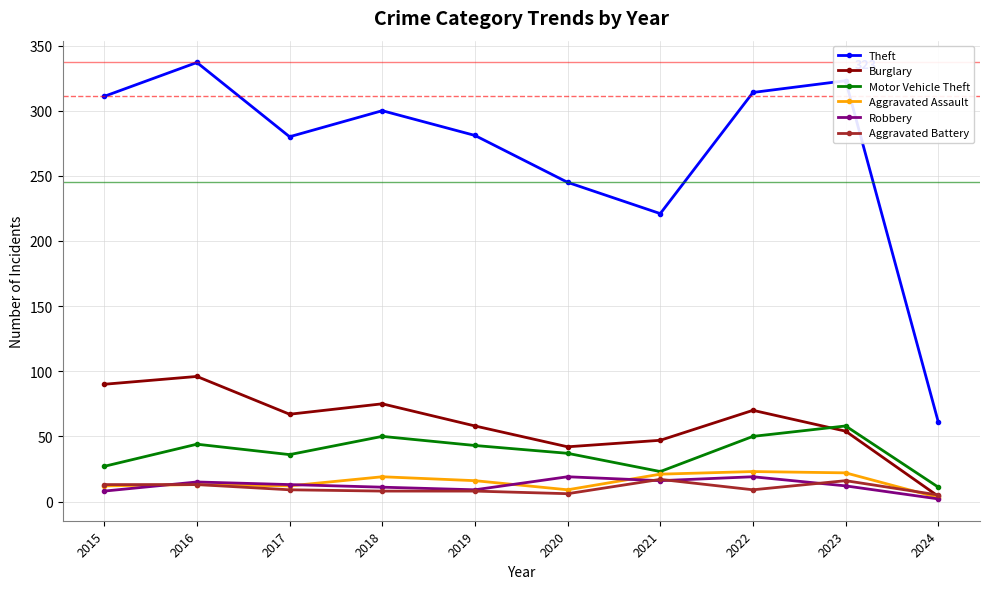

Count the number of categories in the chart.

10